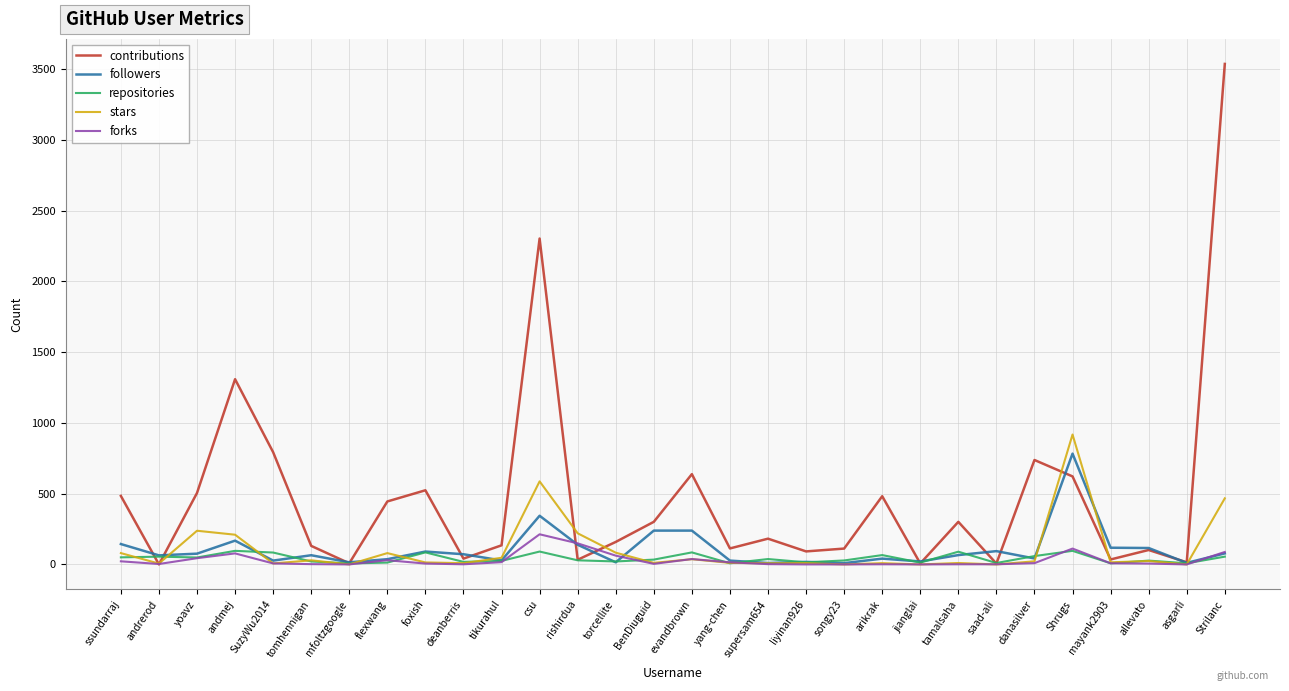

Which series changed the most between evandbrown and Strilanc?

contributions